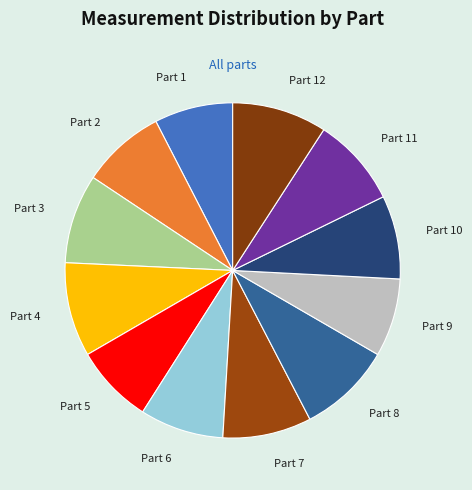

Is it true that Part 12 is 1% of the pie?

False